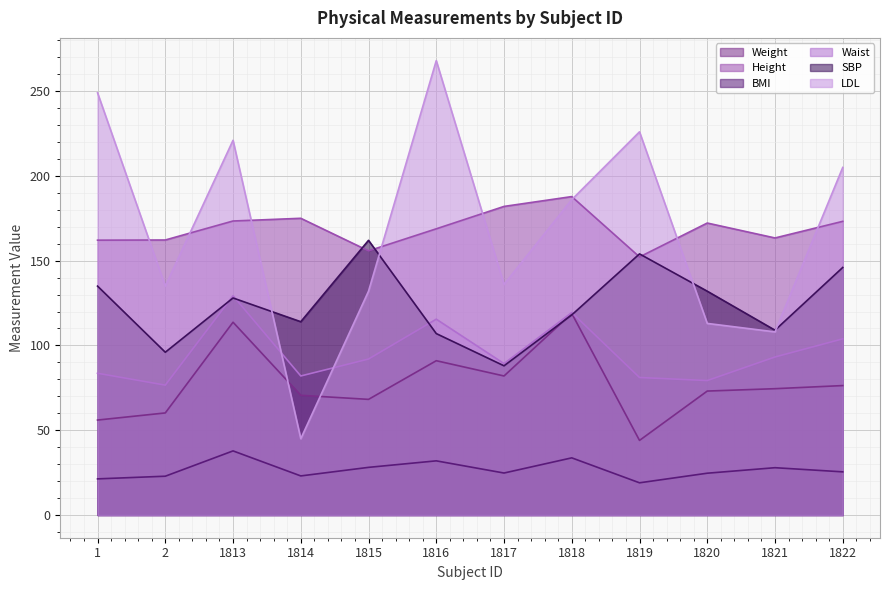

What is the value of the BMI point at the 8th from the left?

33.7